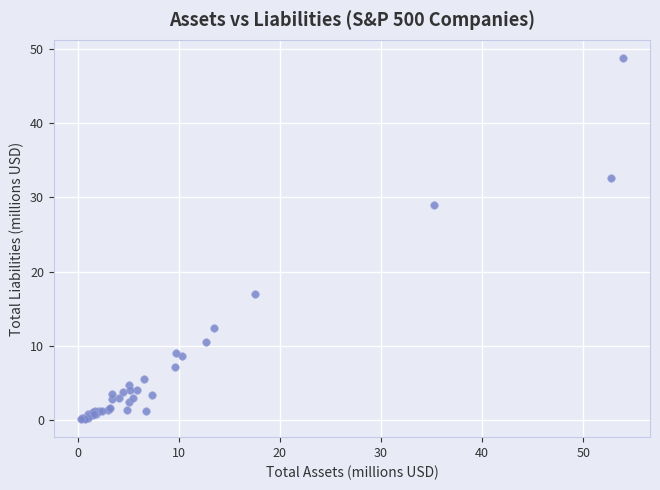

What Y value in the scatter plot is closest to 24?

29.0